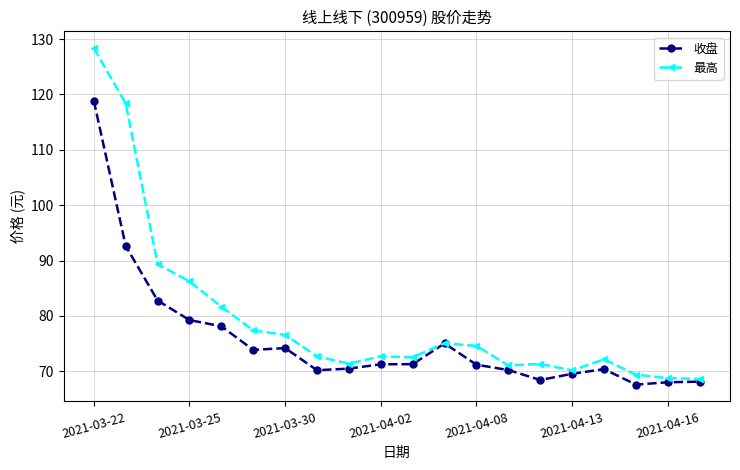

What is the maximum value for 收盘?

118.9